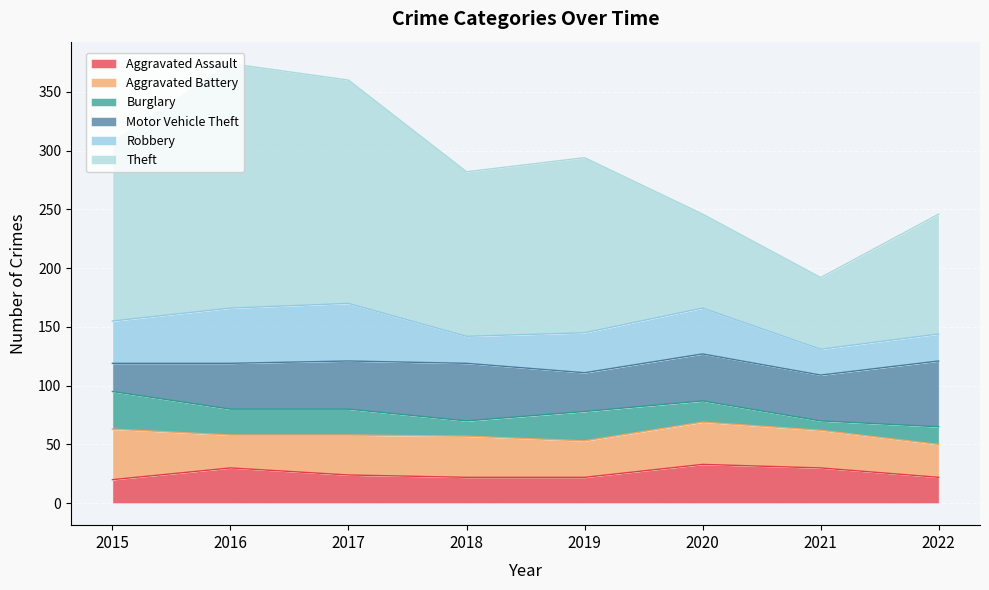

Reading left to right, list all the values displayed in this chart.

Aggravated Assault: 20	30	24	22	22	33	30	22
Aggravated Battery: 43	28	34	35	31	36	32	28
Burglary: 32	22	22	13	25	18	8	15
Motor Vehicle Theft: 24	39	41	49	33	40	39	56
Robbery: 36	47	49	23	34	39	22	23
Theft: 152	208	190	140	149	80	61	102